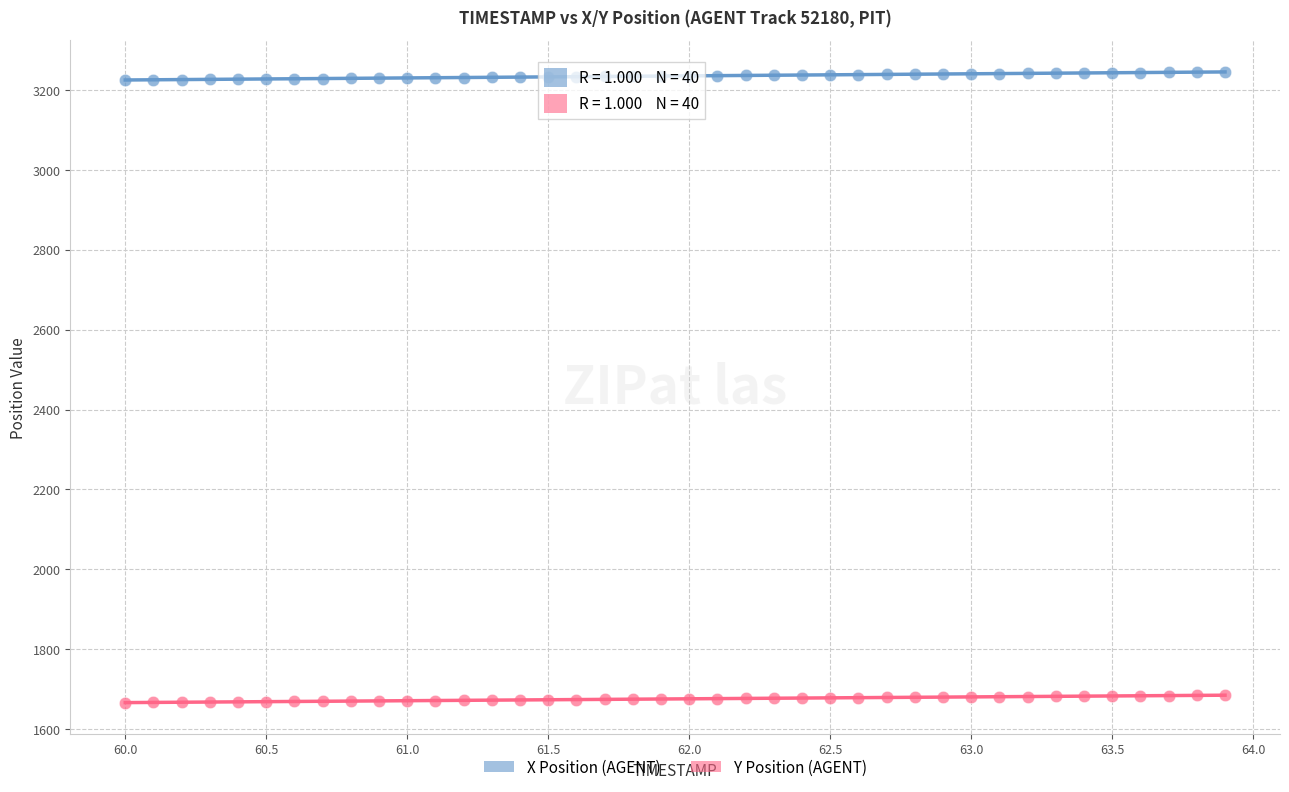

Across all data points, what is the range of Y values (max minus min)?

1579.1